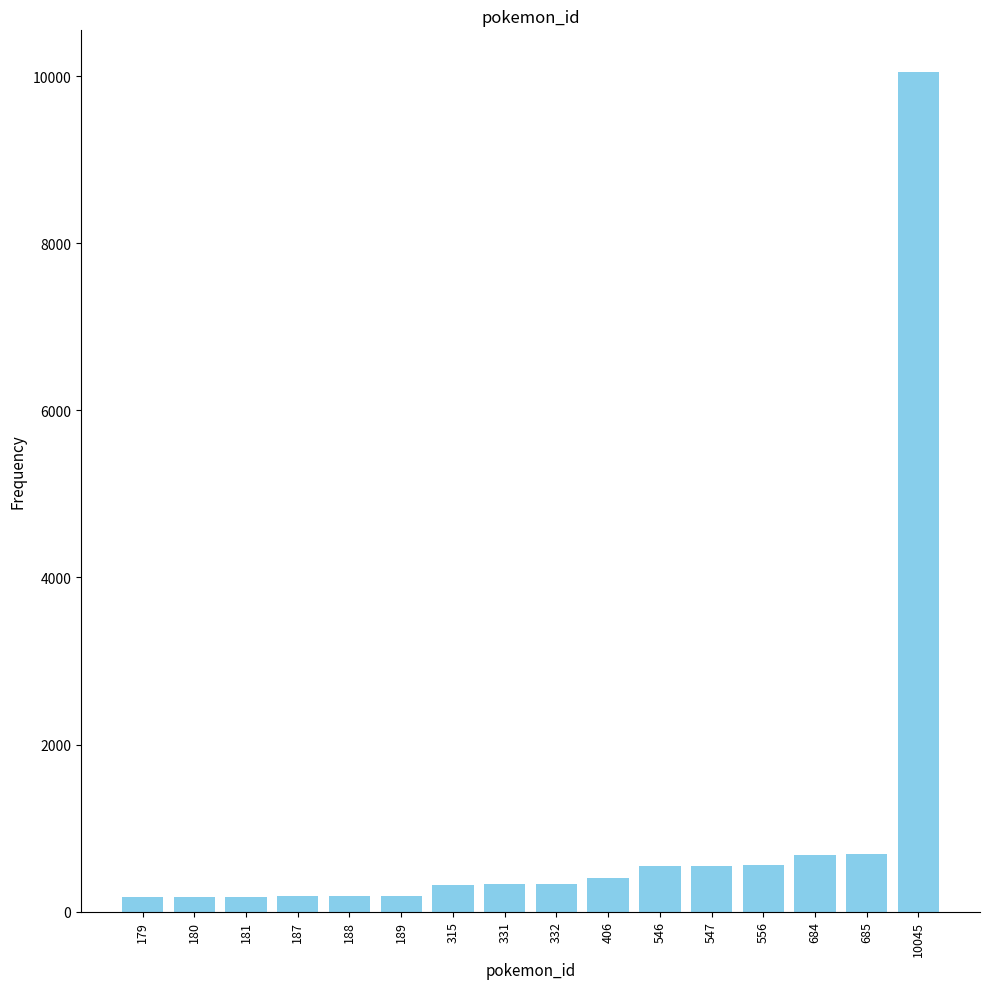

Between 684 and 332, which is larger?

684